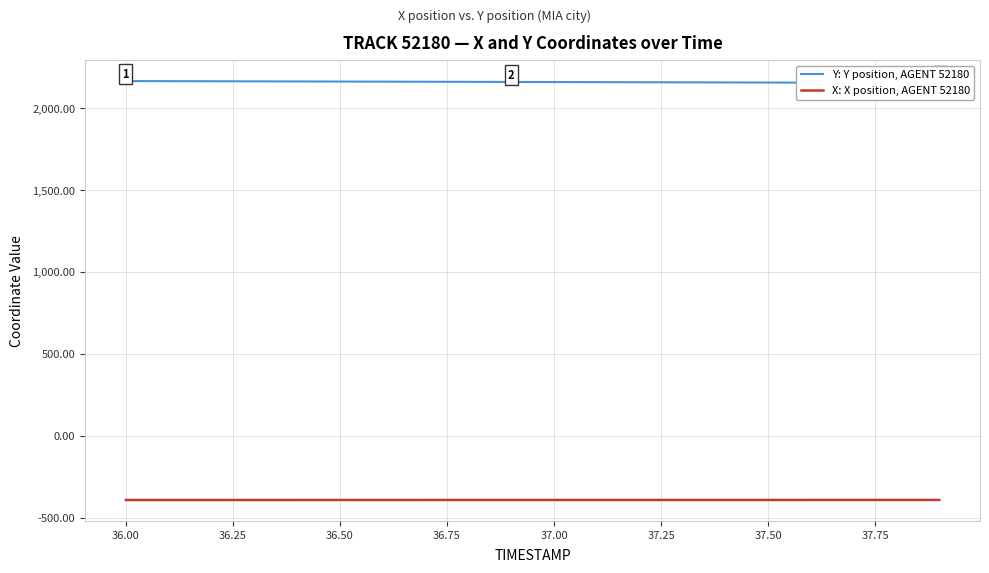

True or false: Y: Y position, AGENT 52180 and X: X position, AGENT 52180 cross at least once.

False